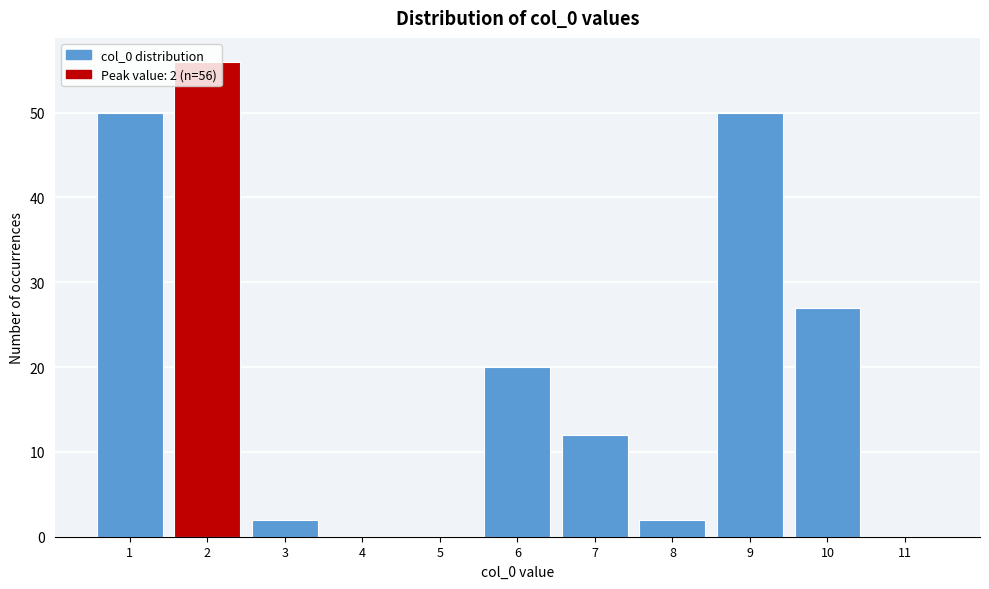

Over which range of the x-axis is the bar tallest?

1.5 to 2.5